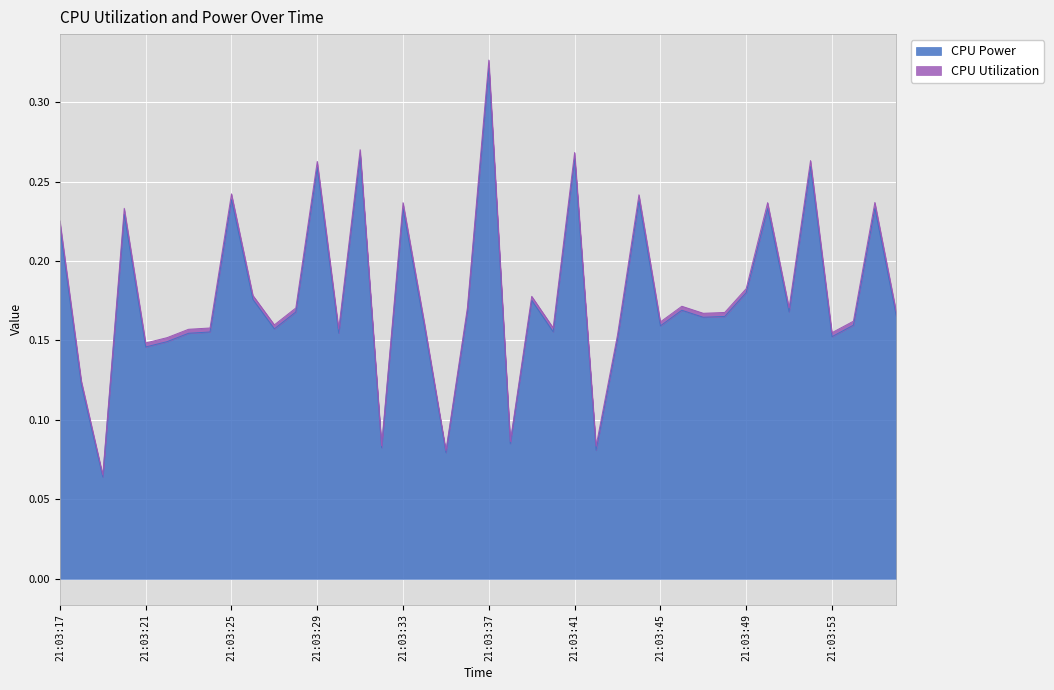

List the labels in order of value, largest first.

21:03:37, 21:03:31, 21:03:41, 21:03:52, 21:03:29, 21:03:25, 21:03:44, 21:03:55, 21:03:50, 21:03:33, 21:03:20, 21:03:17, 21:03:49, 21:03:26, 21:03:39, 21:03:46, 21:03:36, 21:03:51, 21:03:28, 21:03:56, 21:03:48, 21:03:47, 21:03:54, 21:03:45, 21:03:34, 21:03:27, 21:03:40, 21:03:24, 21:03:30, 21:03:23, 21:03:53, 21:03:43, 21:03:22, 21:03:21, 21:03:18, 21:03:38, 21:03:32, 21:03:42, 21:03:35, 21:03:19